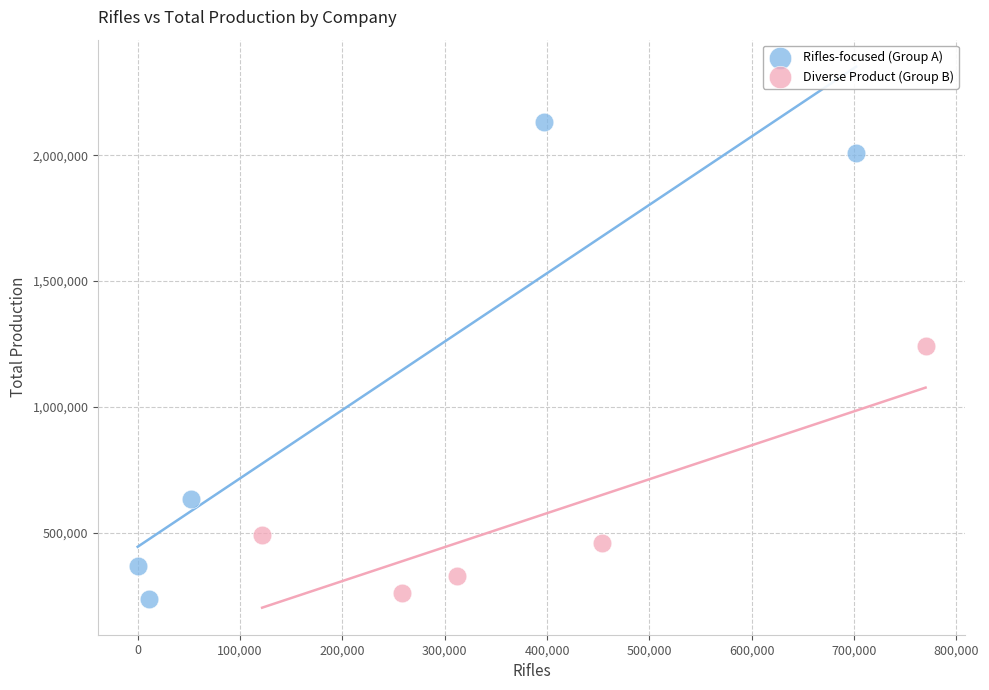

Which series contains the highest Y value?

Rifles-focused (Group A)